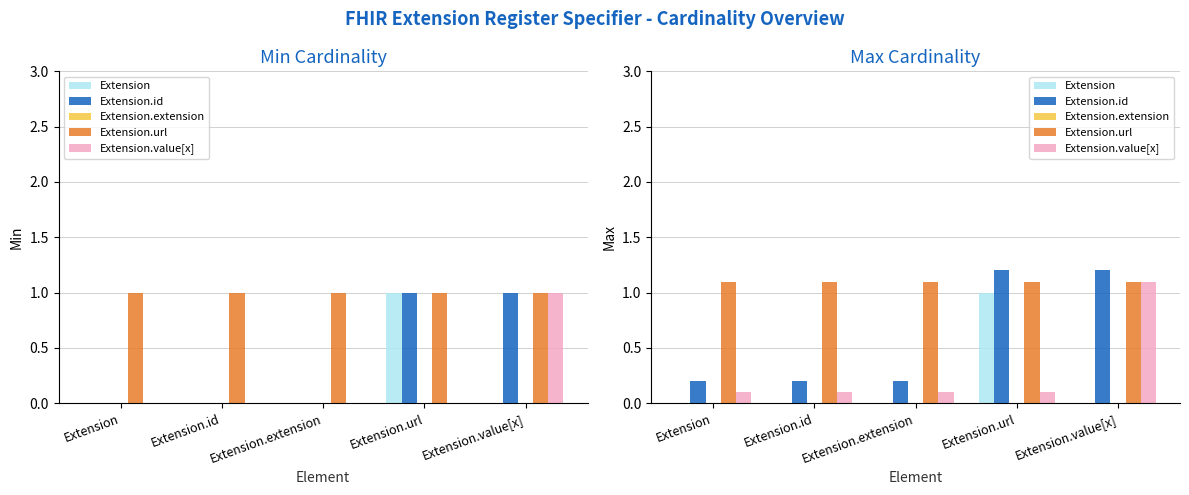

How many data points does each series have?

5